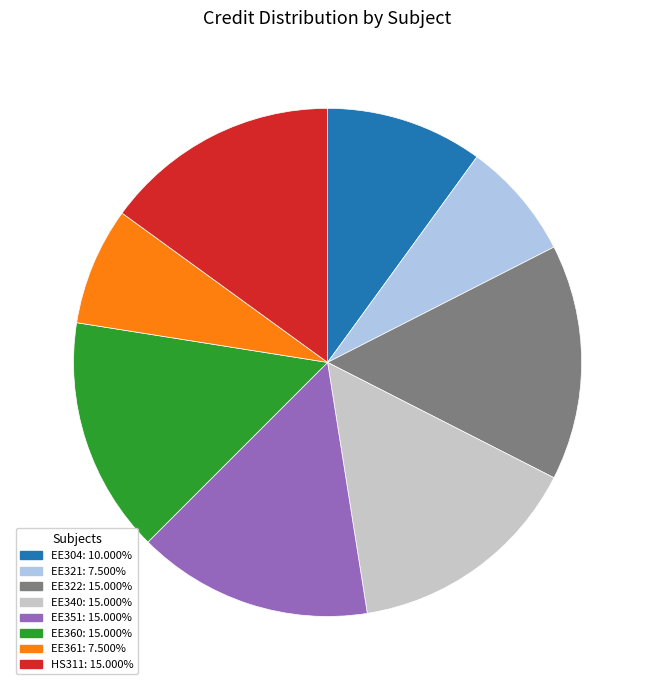

Is HS311: 15.000% the majority of the pie?

No